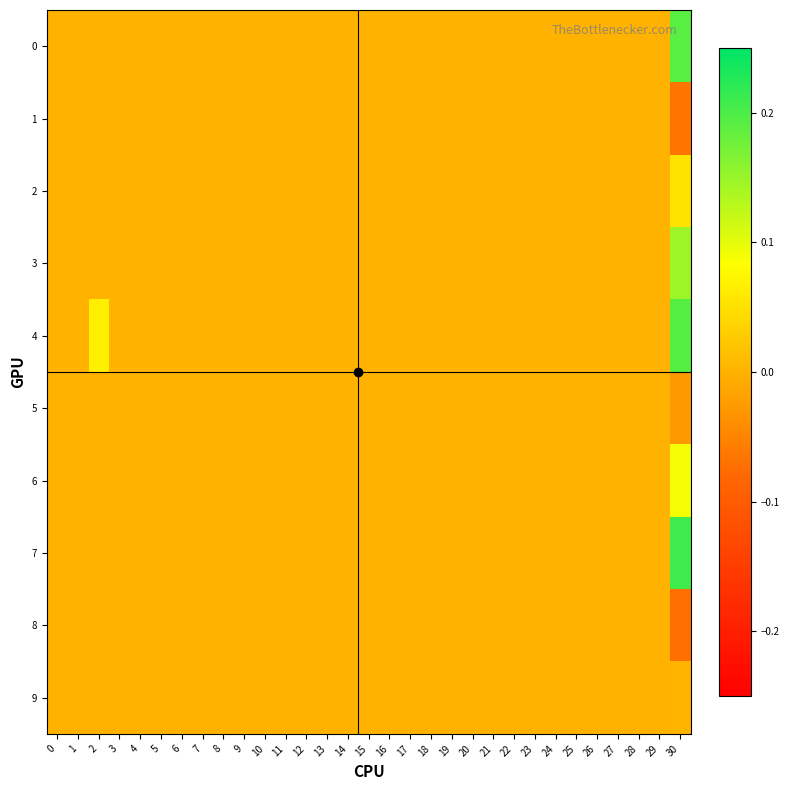

At 0, list the series in order from smallest to largest.

0, 1, 2, 3, 4, 5, 6, 7, 8, 9